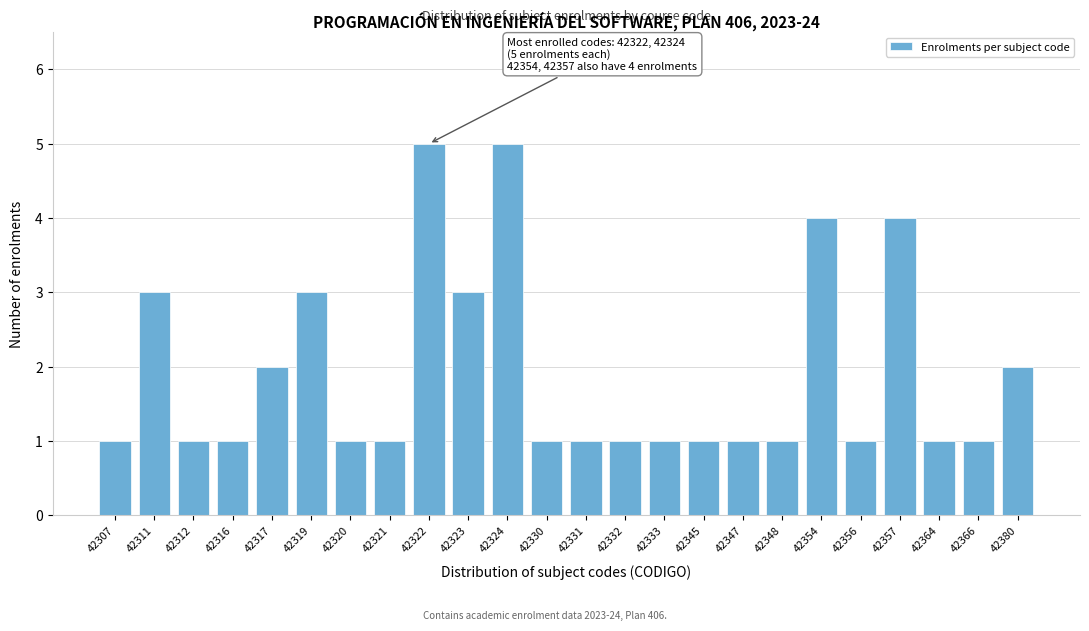

Reading right to left, transcribe all the data shown in this chart.

42380=2	42366=1	42364=1	42357=4	42356=1	42354=4	42348=1	42347=1	42345=1	42333=1	42332=1	42331=1	42330=1	42324=5	42323=3	42322=5	42321=1	42320=1	42319=3	42317=2	42316=1	42312=1	42311=3	42307=1